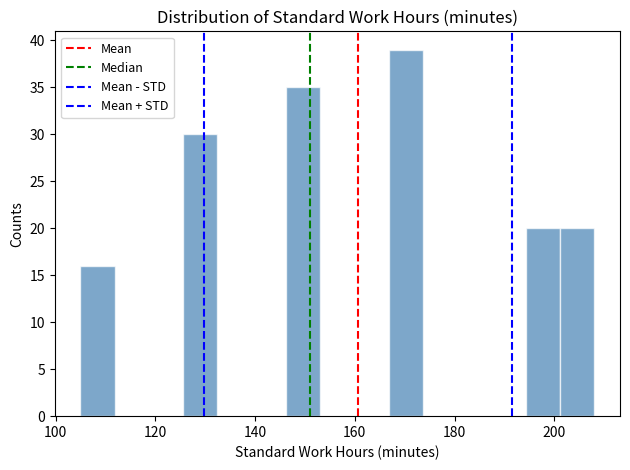

Around what value on the x-axis is the tallest bar? Give the approximate position of its centre, as read against the axis.

170